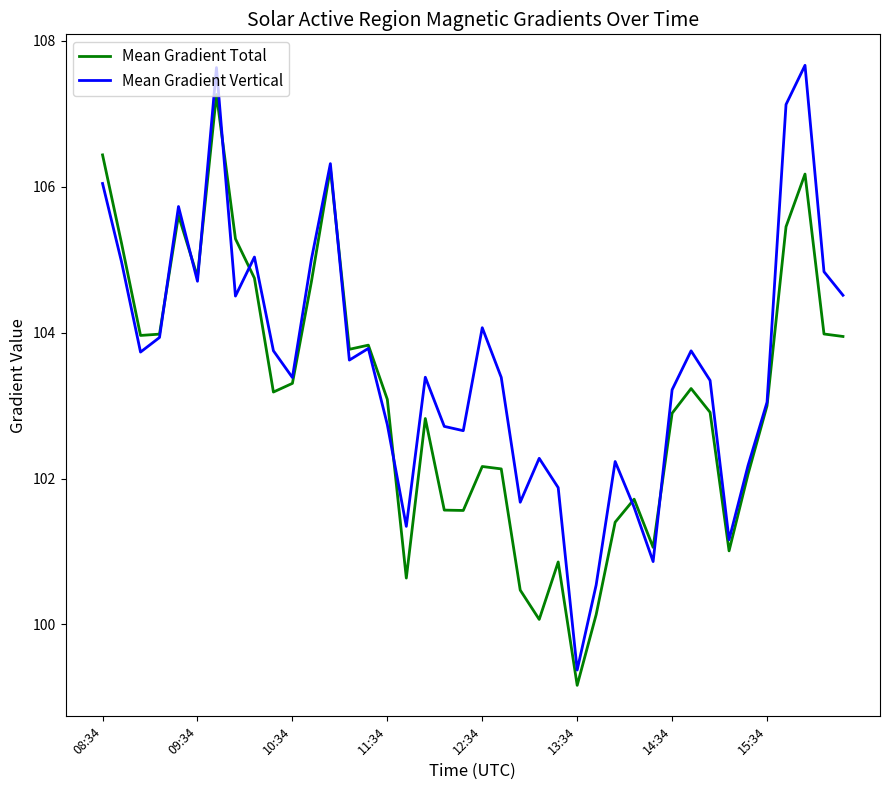

What is the minimum value for Mean Gradient Total?

99.2